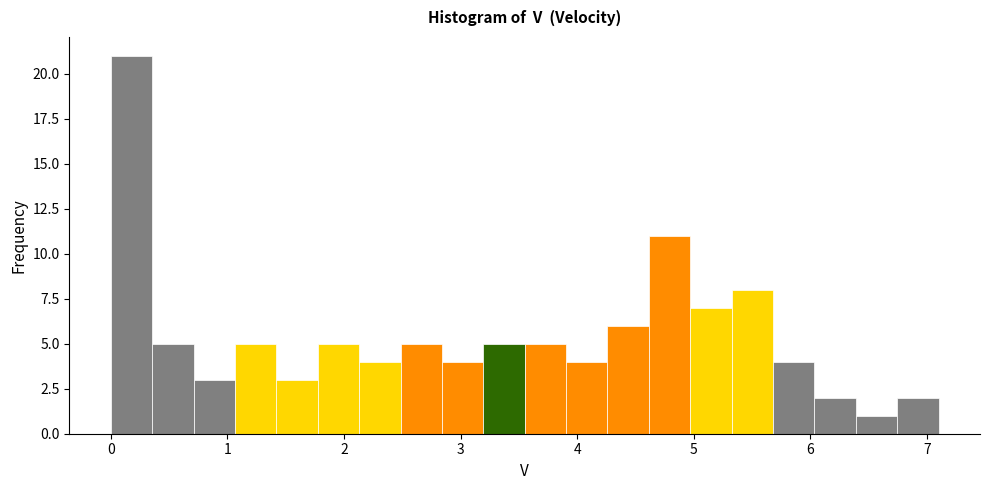

Around what value on the x-axis is the tallest bar? Give the approximate position of its centre, as read against the axis.

0.2